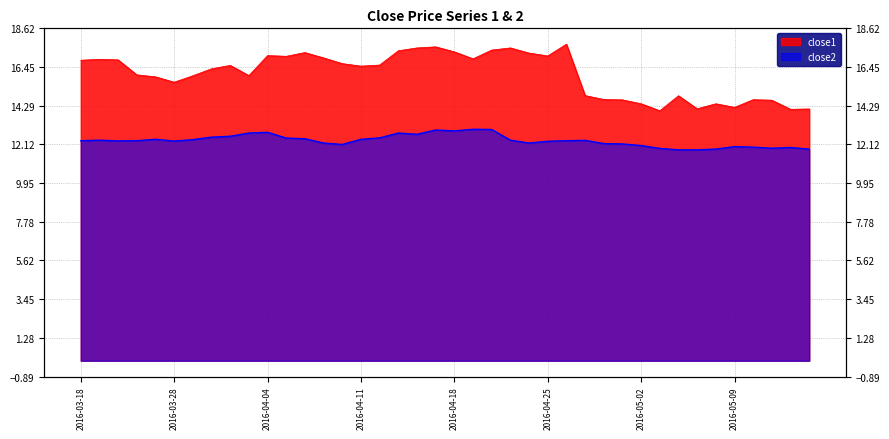

Where is the first local maximum for close2?

2016-03-21